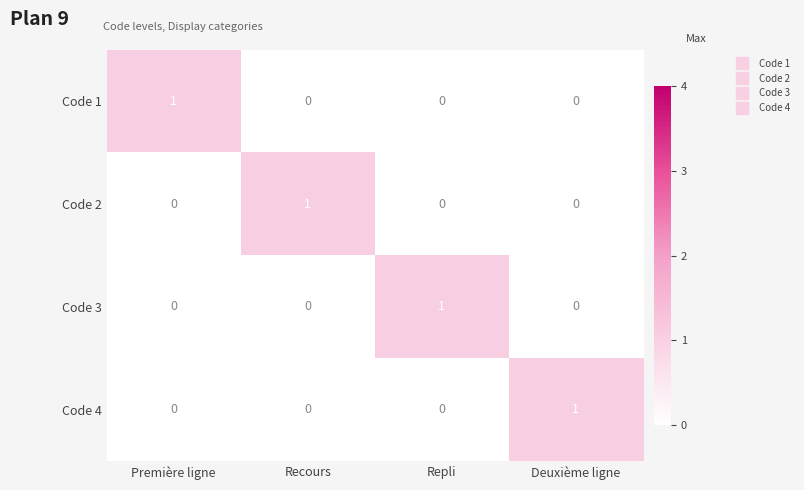

At which label does Code 1 reach its peak?

Première ligne